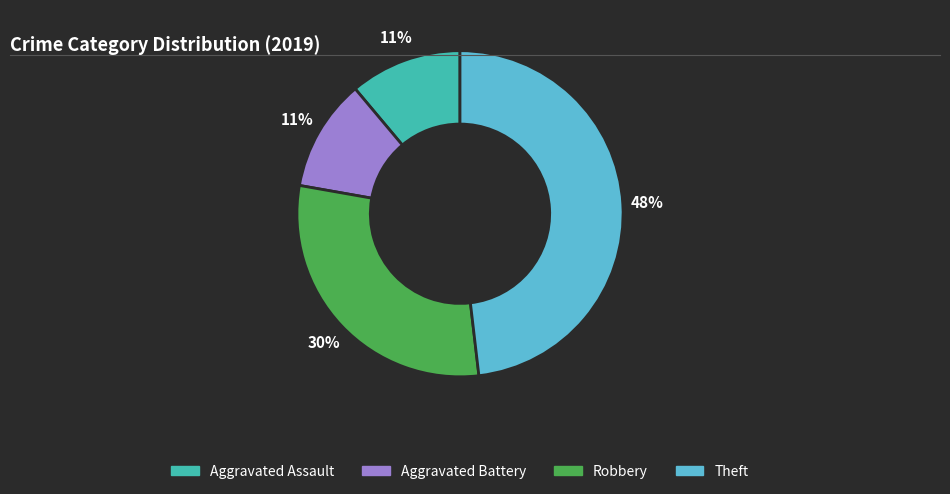

To the nearest percent, what is the combined percentage of Theft and Aggravated Assault?

59%